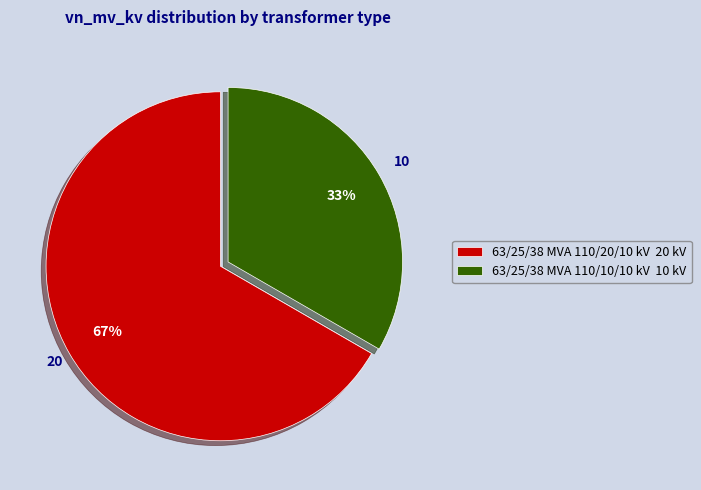

Is the sum of 63/25/38 MVA 110/10/10 kV 10 kV and 63/25/38 MVA 110/20/10 kV 20 kV greater than half?

Yes